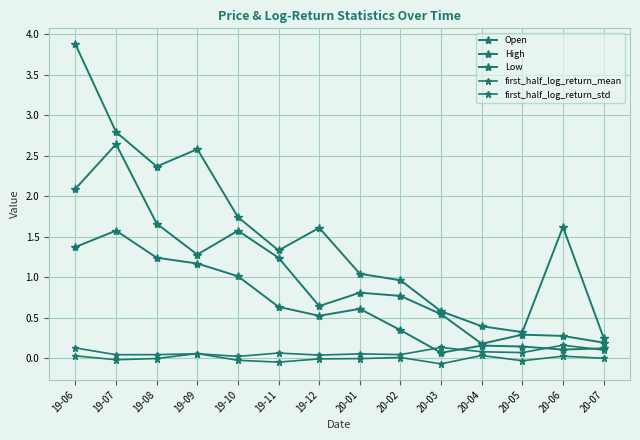

The value of High at 20-07 is 0.1. True or false?

False